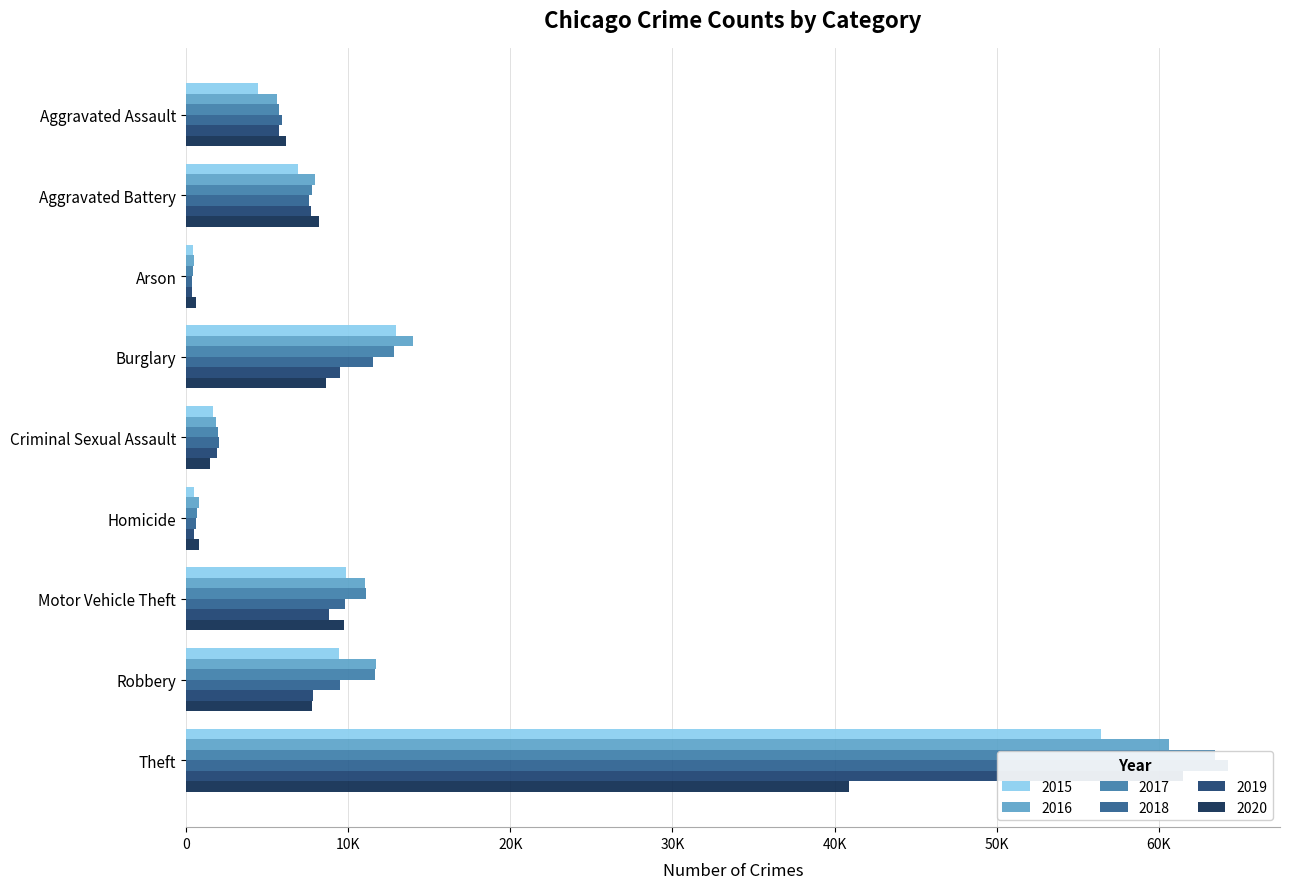

Reading right to left, what are all the values shown in this chart?

2015: Theft=56441	Robbery=9406	Motor Vehicle Theft=9888	Homicide=488	Criminal Sexual Assault=1679	Burglary=12939	Arson=440	Aggravated Battery=6901	Aggravated Assault=4412
2016: Theft=60604	Robbery=11691	Motor Vehicle Theft=11060	Homicide=770	Criminal Sexual Assault=1834	Burglary=13996	Arson=510	Aggravated Battery=7944	Aggravated Assault=5608
2017: Theft=63490	Robbery=11677	Motor Vehicle Theft=11126	Homicide=668	Criminal Sexual Assault=1954	Burglary=12835	Arson=442	Aggravated Battery=7736	Aggravated Assault=5719
2018: Theft=64257	Robbery=9464	Motor Vehicle Theft=9805	Homicide=583	Criminal Sexual Assault=2013	Burglary=11534	Arson=368	Aggravated Battery=7611	Aggravated Assault=5899
2019: Theft=61504	Robbery=7825	Motor Vehicle Theft=8825	Homicide=491	Criminal Sexual Assault=1900	Burglary=9470	Arson=371	Aggravated Battery=7719	Aggravated Assault=5735
2020: Theft=40862	Robbery=7739	Motor Vehicle Theft=9764	Homicide=773	Criminal Sexual Assault=1473	Burglary=8623	Arson=582	Aggravated Battery=8218	Aggravated Assault=6180